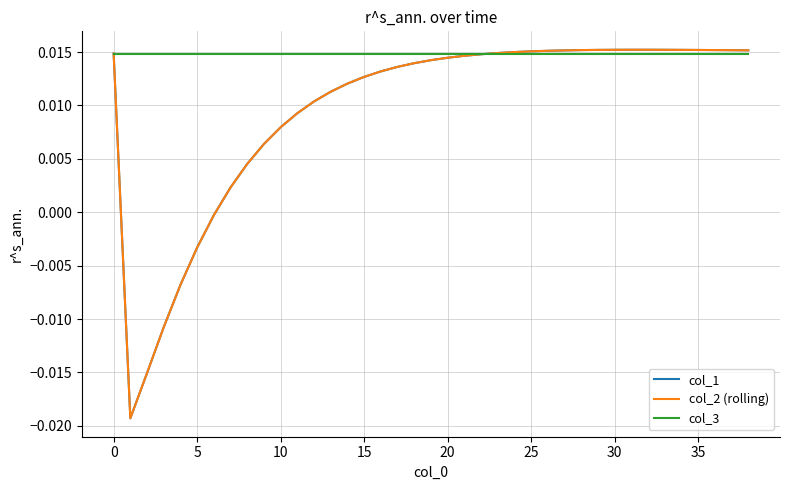

Does the chart display data point markers on the line(s)?

No